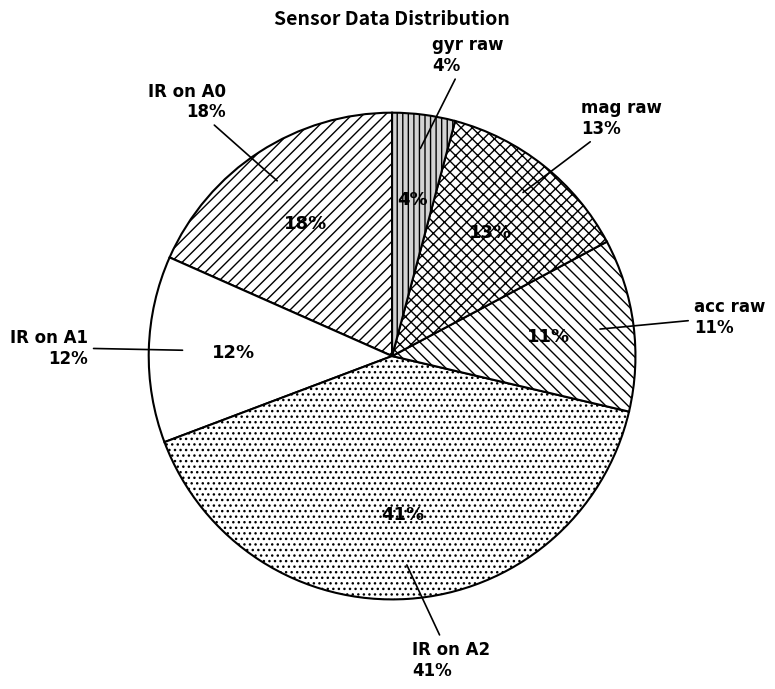

Is there any slice that represents more than half of the pie?

No